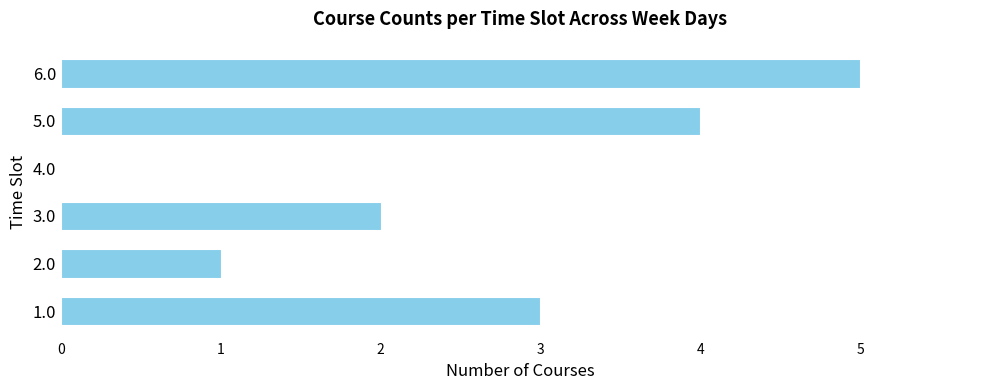

Is it true that the value at 4.0 is -2?

False